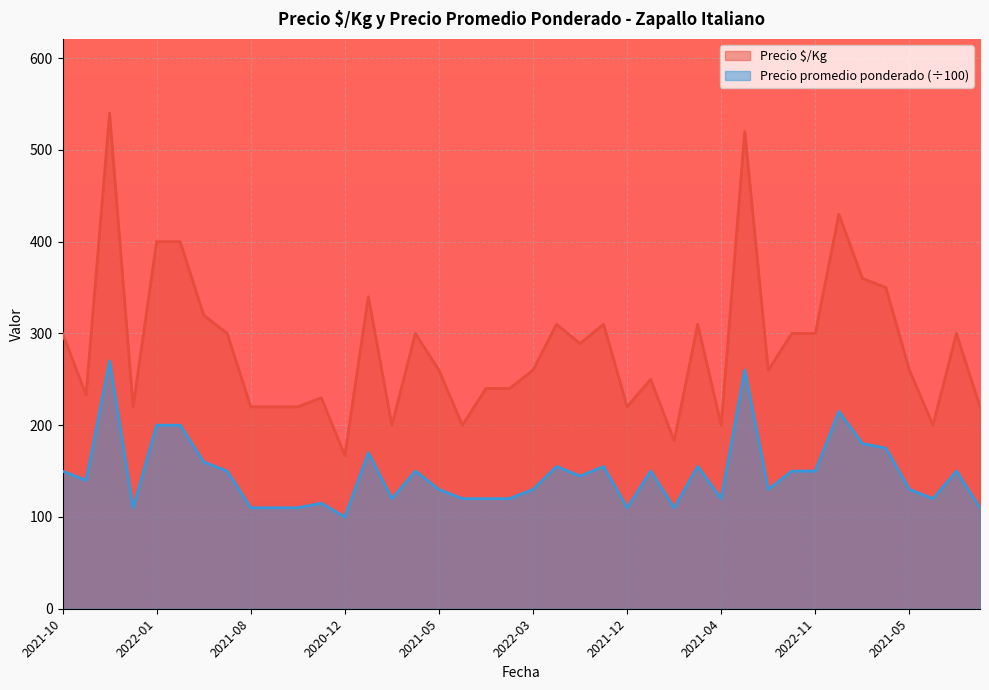

List the series in order of their overall mean, highest first.

Precio $/Kg, Precio promedio ponderado (÷100)